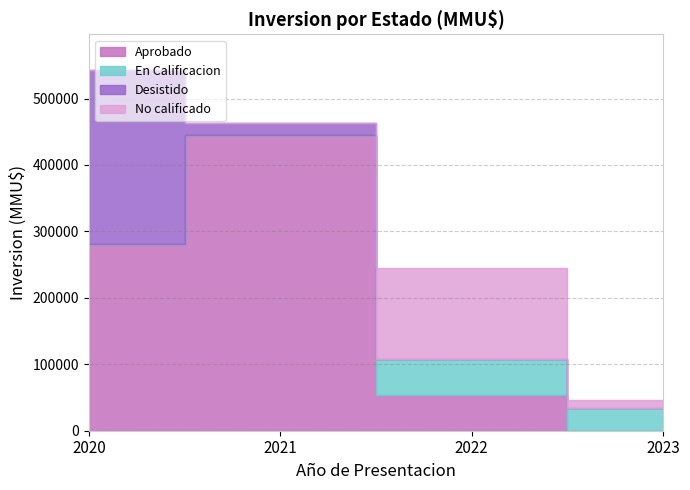

Which series has the largest range (max minus min)?

Aprobado